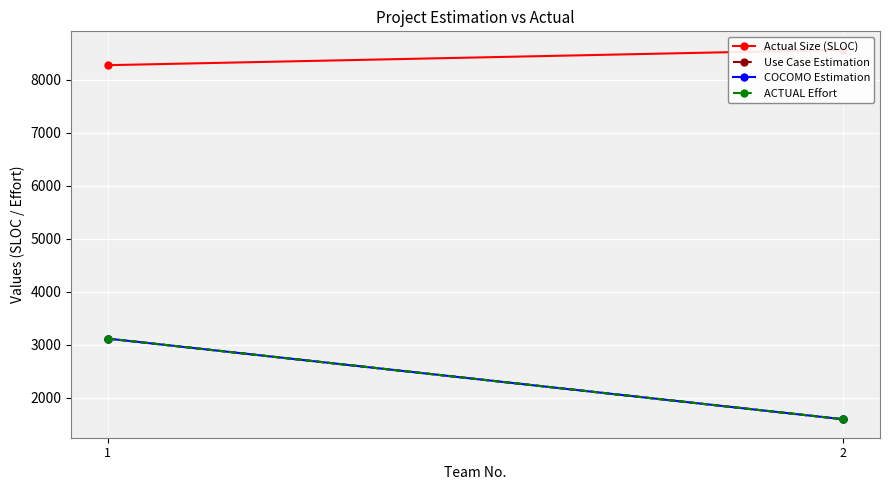

Is this an area chart (filled region under the line)?

No